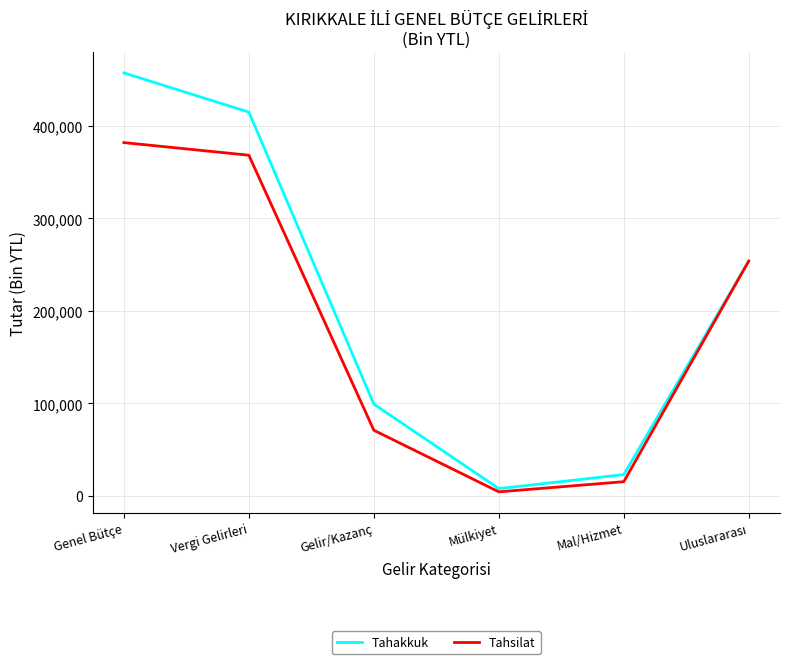

Reading right to left, extract all data points from this chart.

Tahakkuk: 253879	23014	7869	99195	414807	457178
Tahsilat: 253879	15358	4380	70949	368206	381857